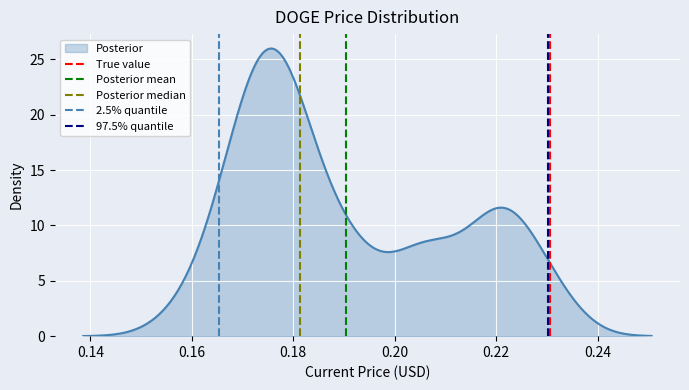

What is the highest value of the Posterior series?

26.0